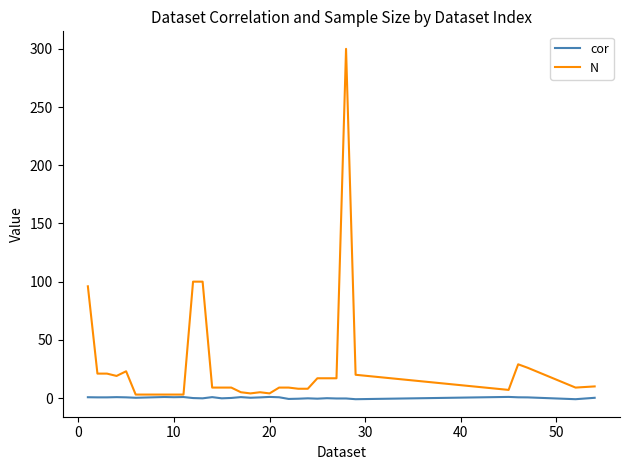

What is the highest value of the N series?

300.0